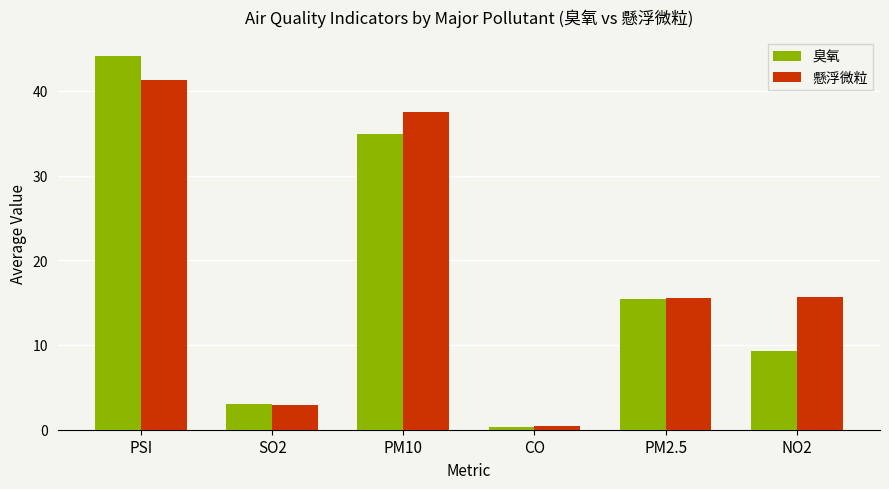

Does the chart contain stacked bars?

No